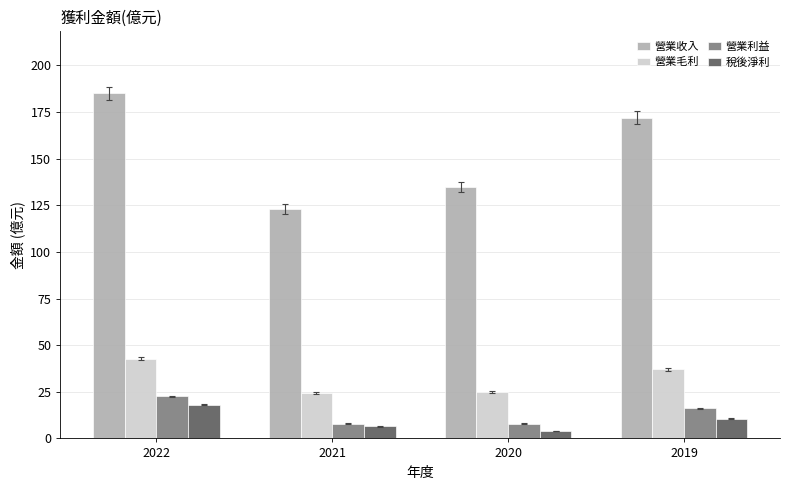

At which label is 營業毛利 closest to 33?

2019